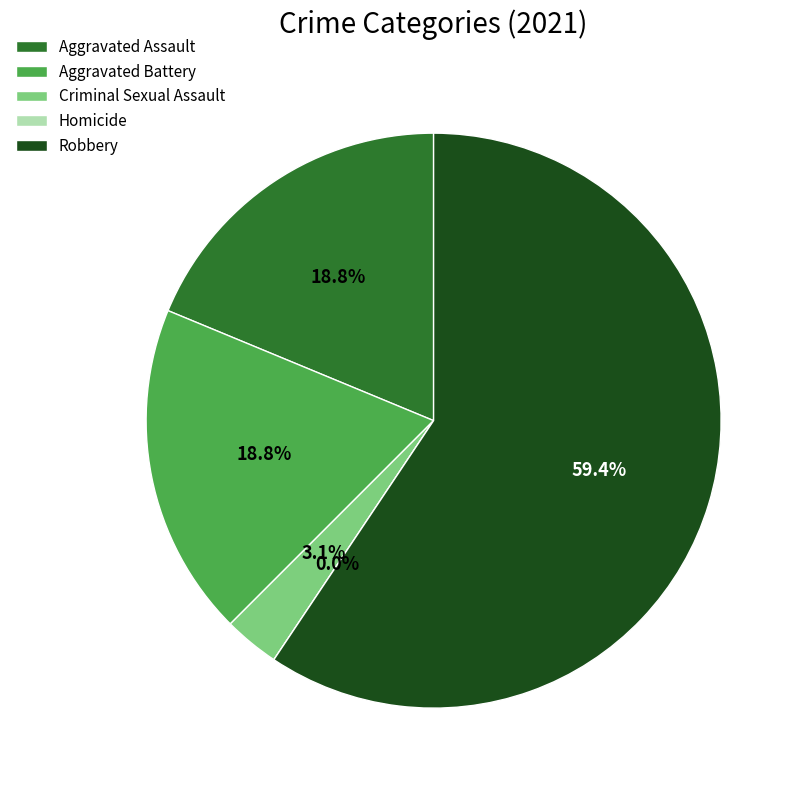

How many slices are in this pie chart?

5